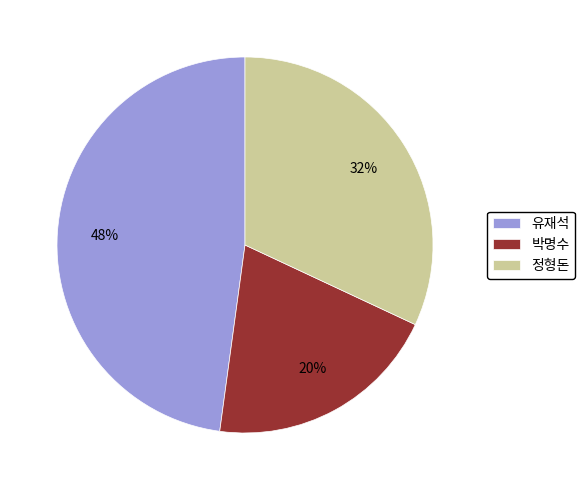

Between 정형돈 and 유재석, which is larger?

유재석